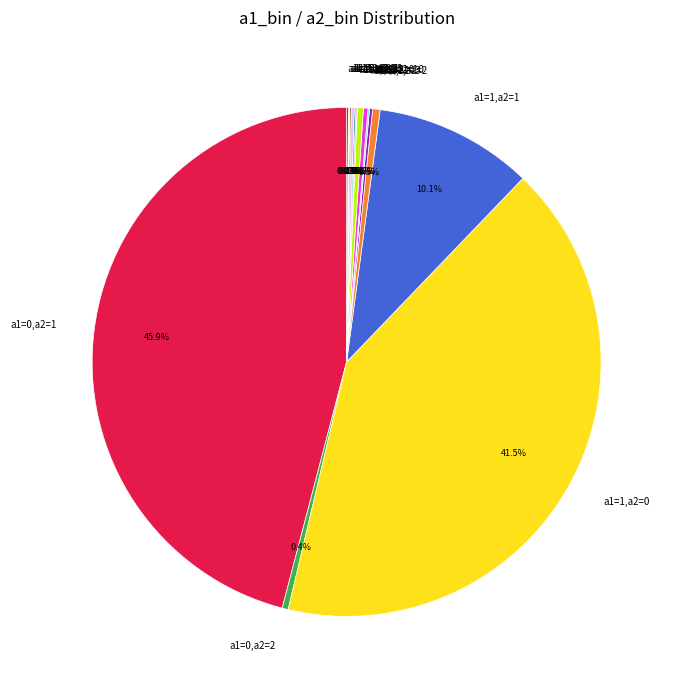

What percentage is NOT represented by a1=1,a2=2?

99.5%